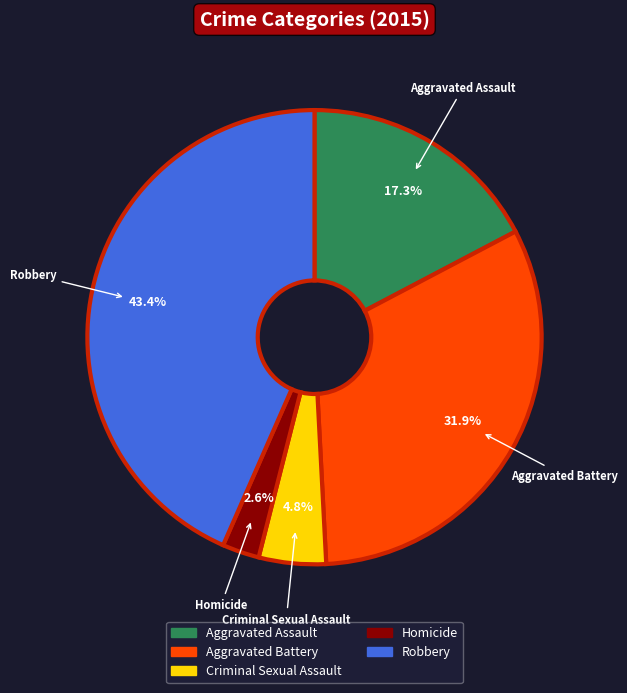

Which category has the smallest portion of the pie?

Homicide